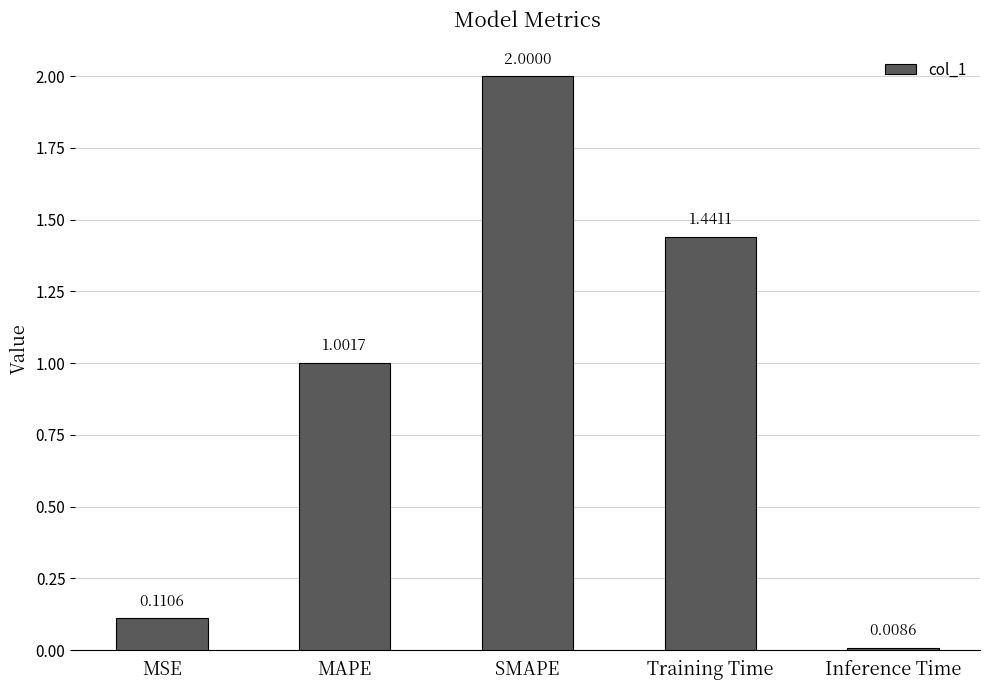

How many data points are above 1?

3